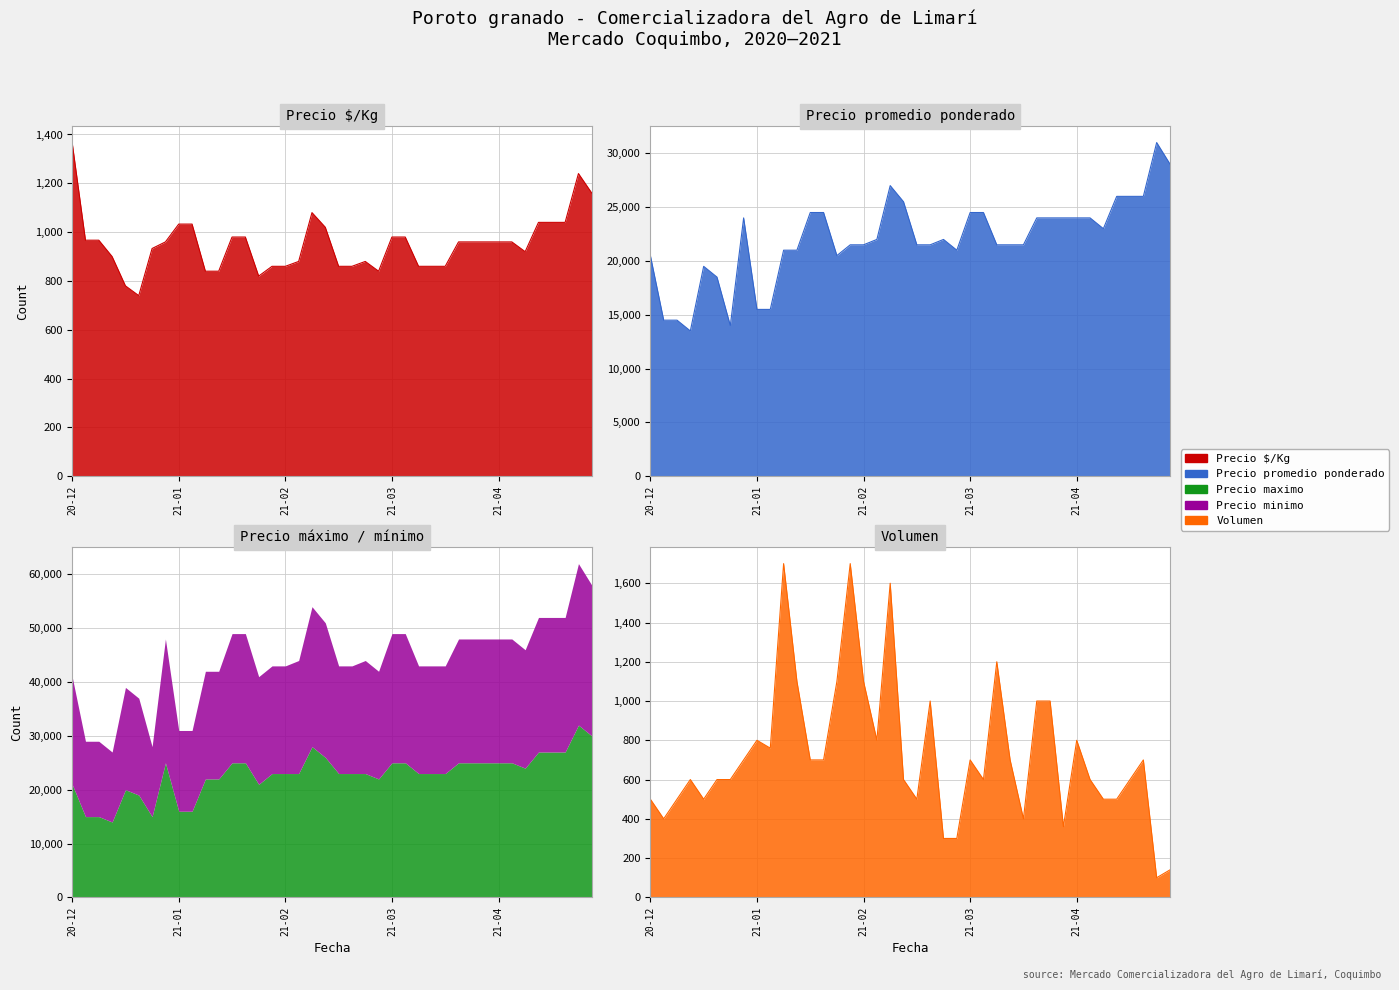

Where is Precio $/Kg nearest to the value 1053?

2021-05-12